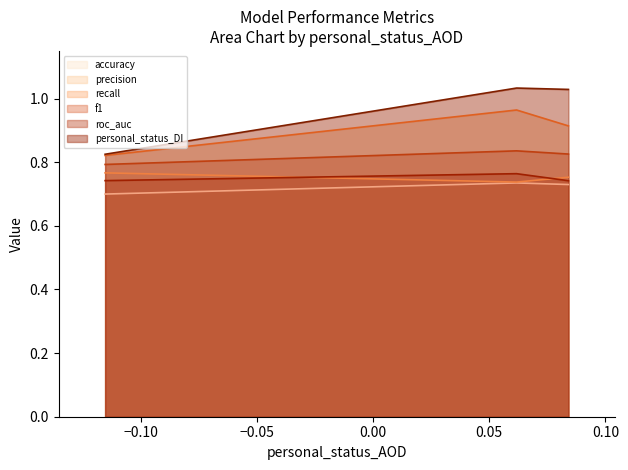

What is the average value of the roc_auc series?

0.7